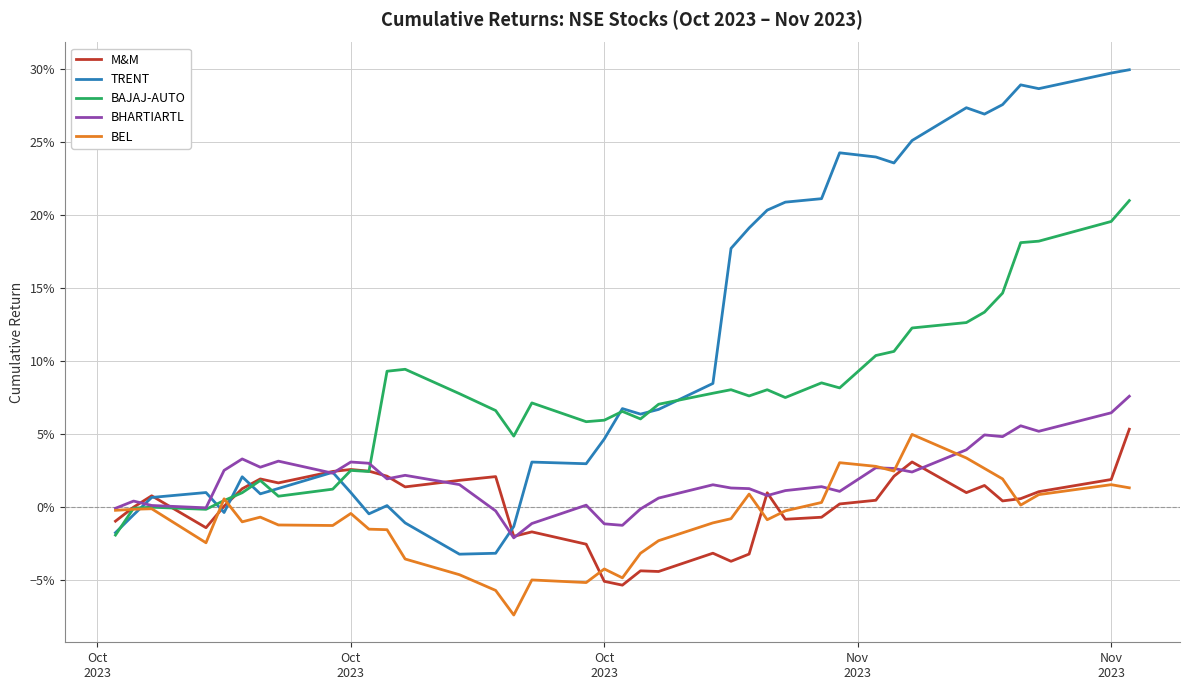

Which series has the largest range (max minus min)?

TRENT